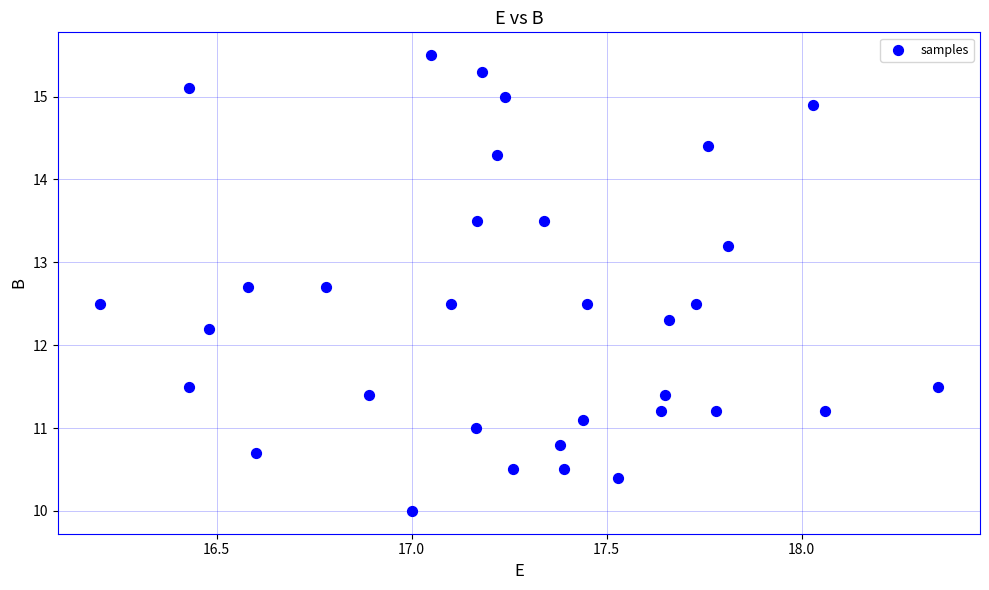

What is the range of Y values (max minus min)?

5.5